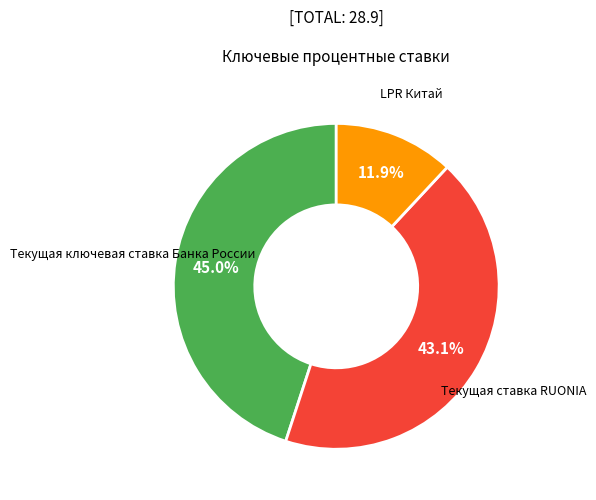

To the nearest percent, what is the average slice percentage?

33%